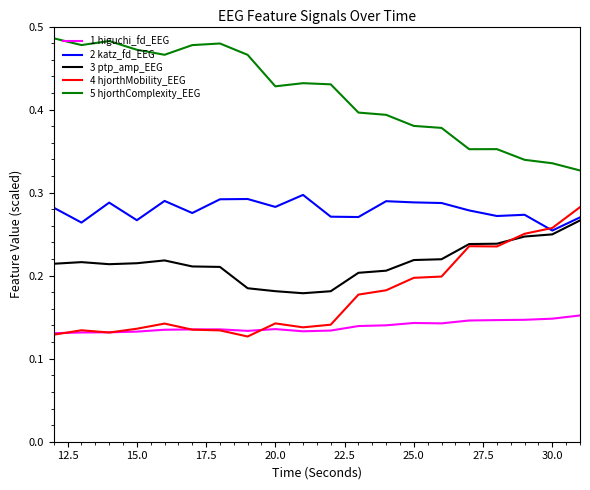

True or false: 3 ptp_amp_EEG and 5 hjorthComplexity_EEG cross at least once.

False